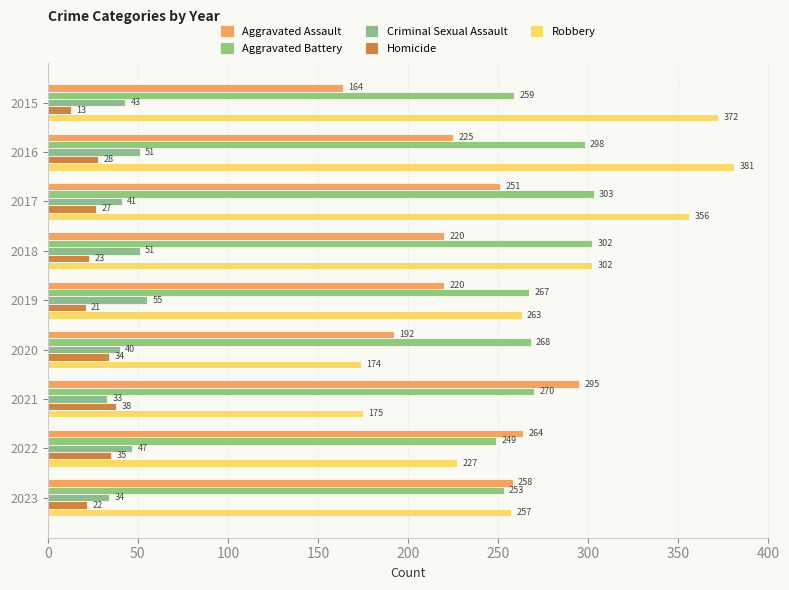

How many data points in Criminal Sexual Assault are less than 43?

4